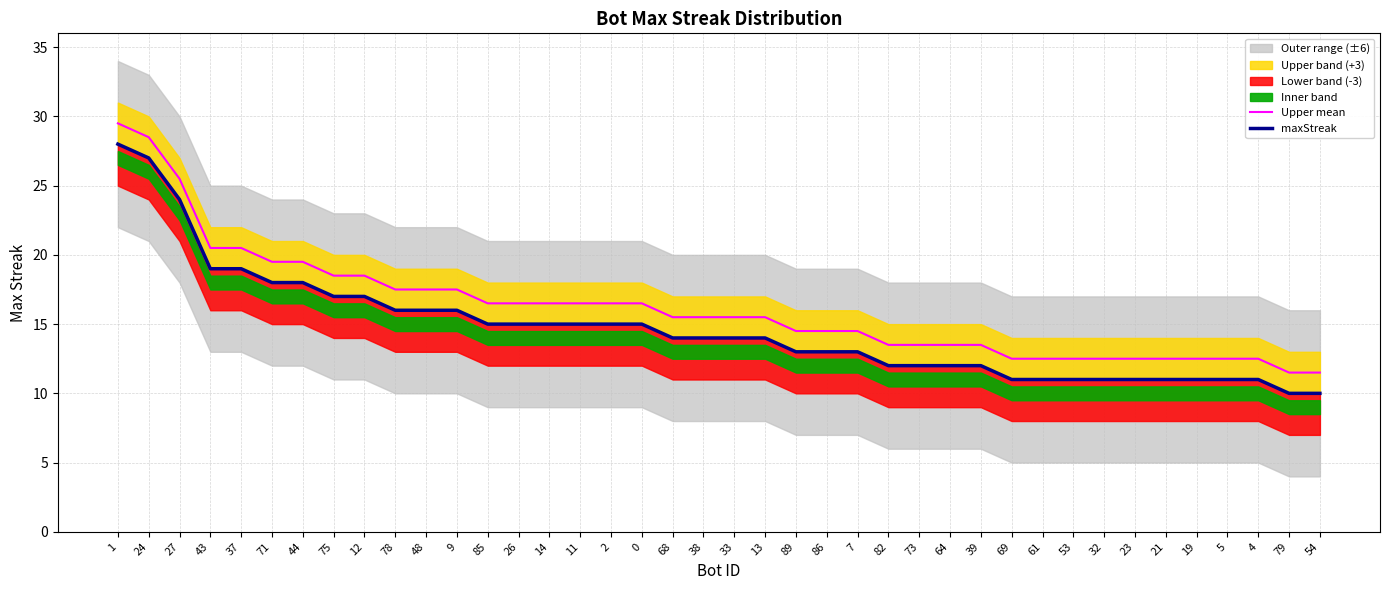

What is the value of the Upper mean point at the 16th from the left?

16.5